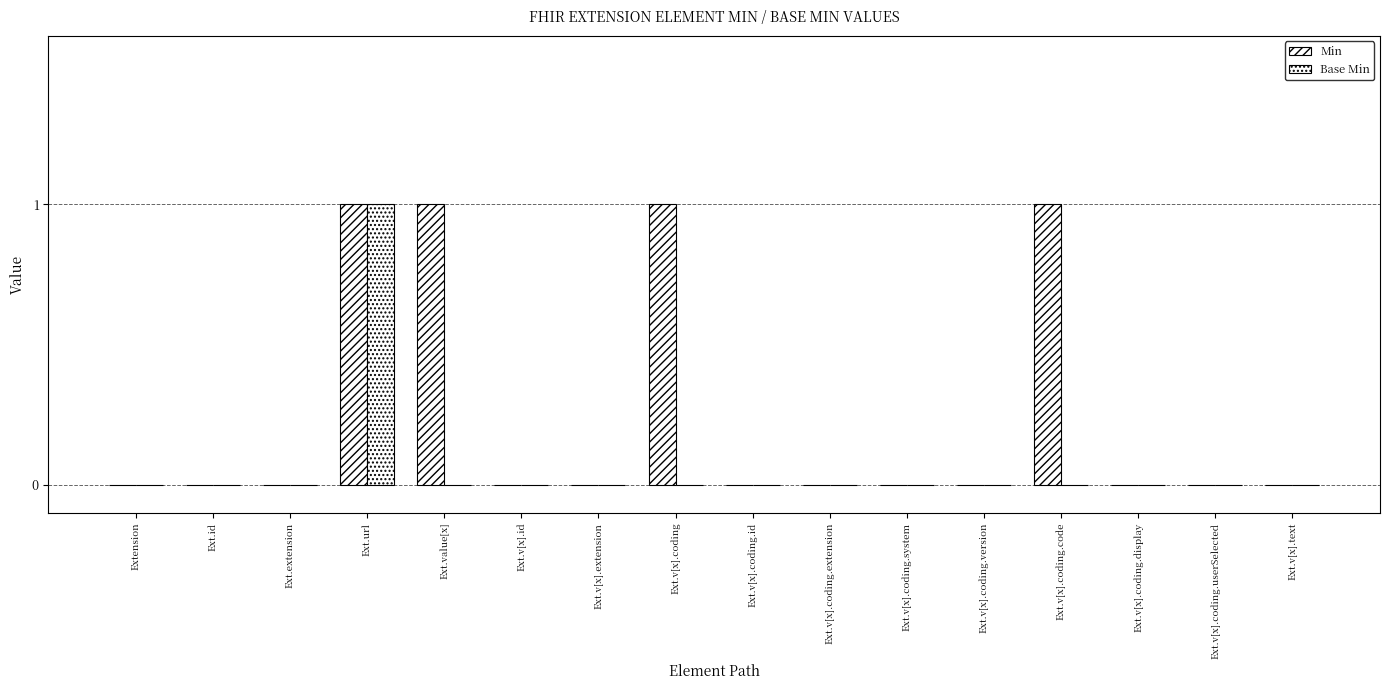

At which category does the chart reach its minimum across all series?

Extension